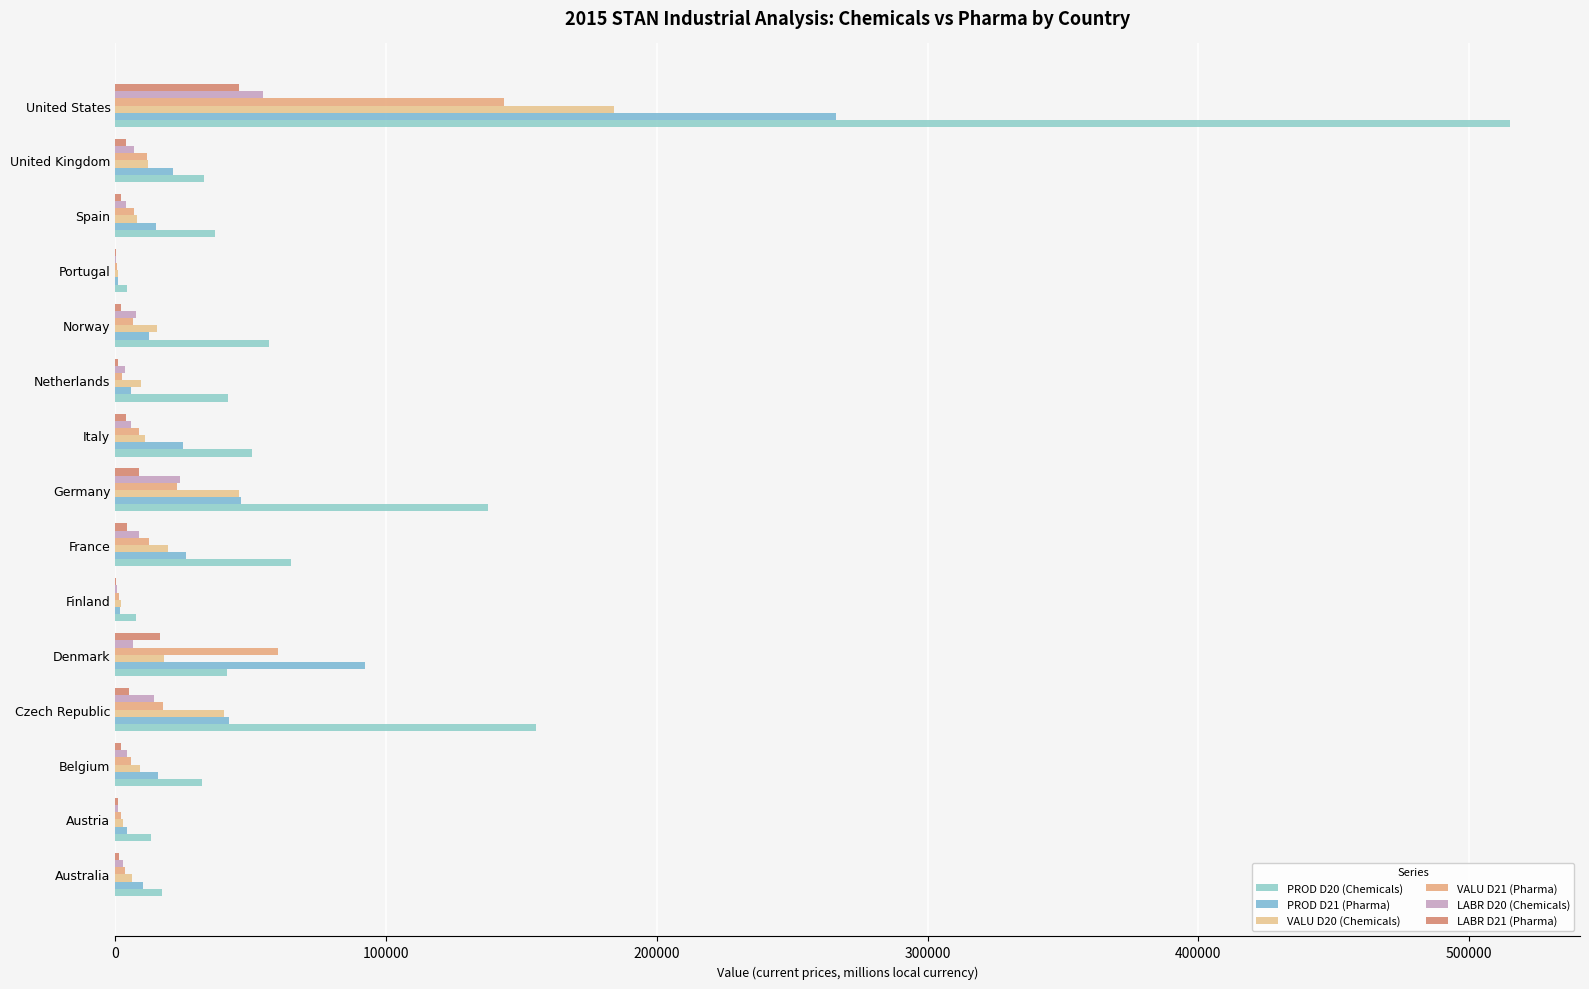

At which label is VALU D20 (Chemicals) closest to 92535?

Germany